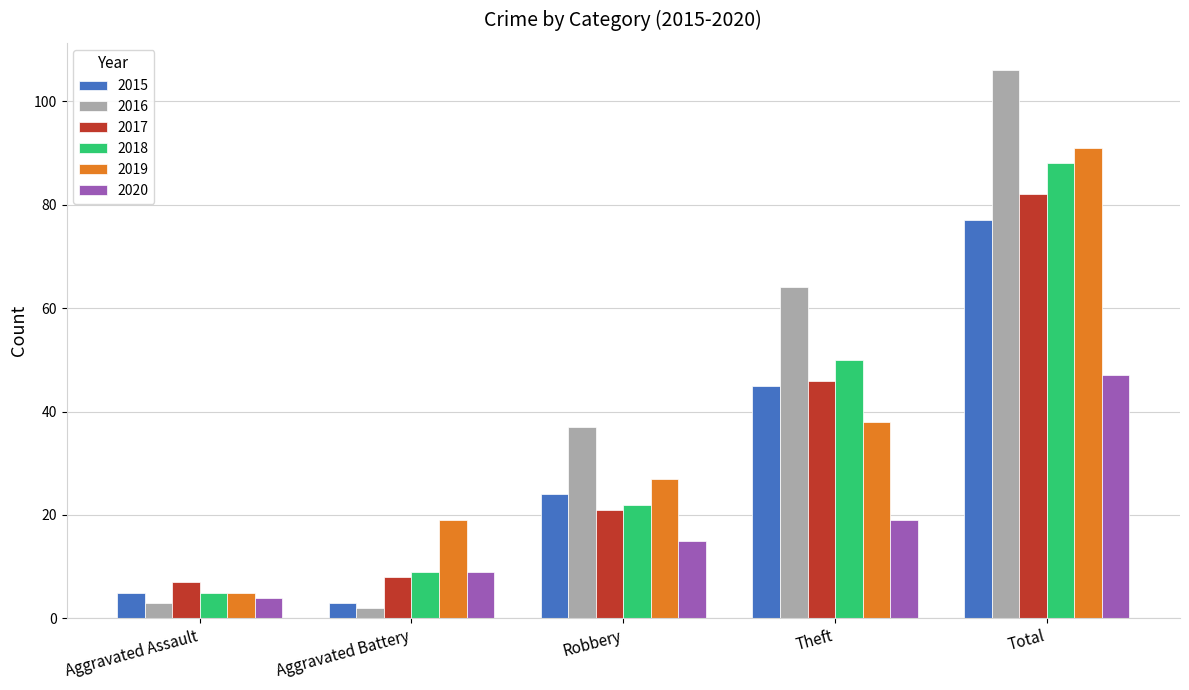

What are all the series names shown in the legend?

2015, 2016, 2017, 2018, 2019, 2020